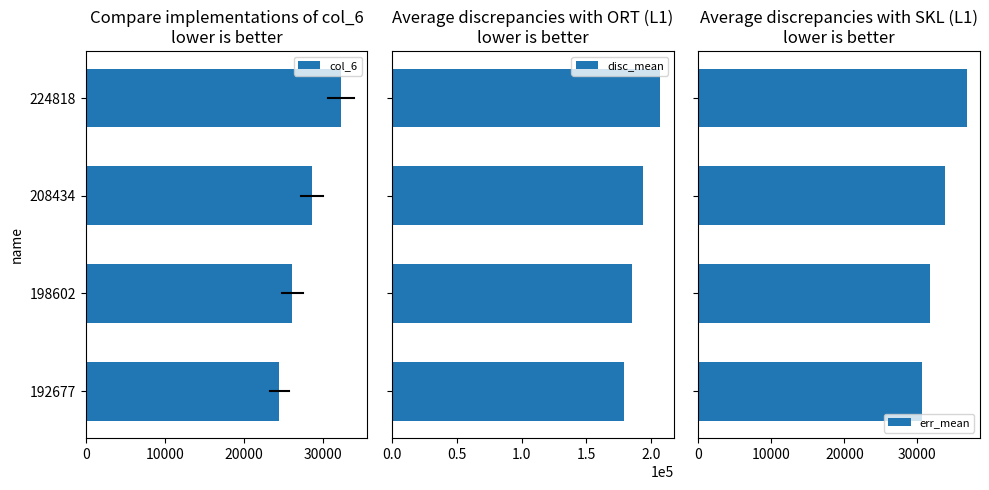

How many col_6 values are between 26112 and 32314?

3